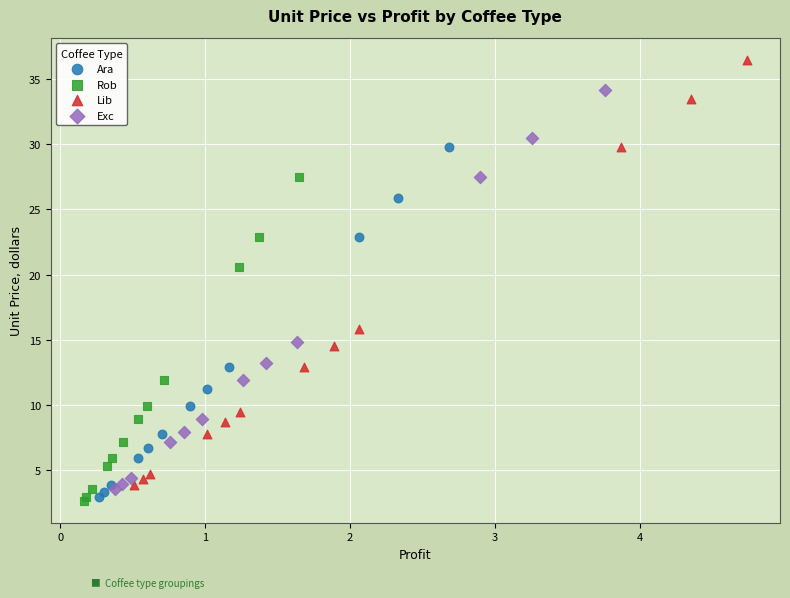

Which series contains the highest Y value?

Lib